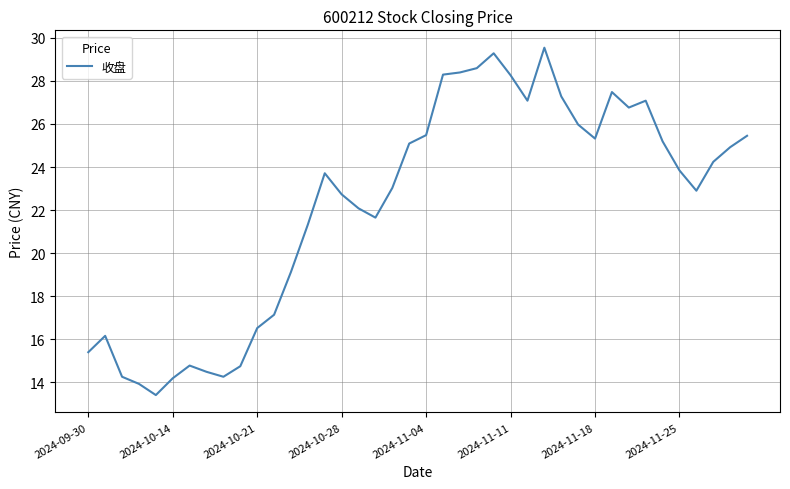

How many series are shown in this chart?

1